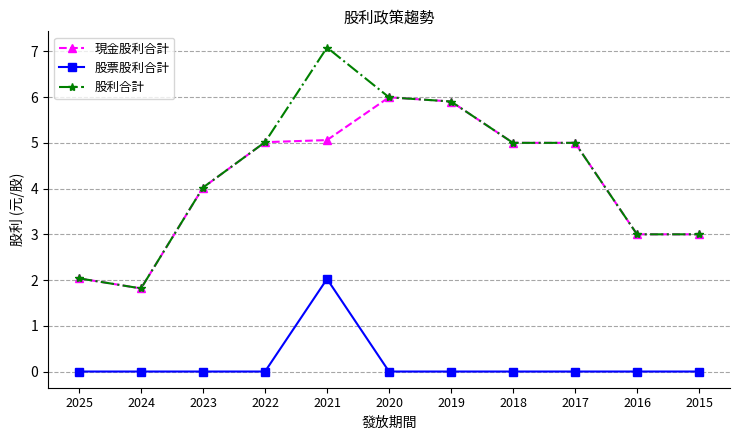

Is this an area chart (filled region under the line)?

No